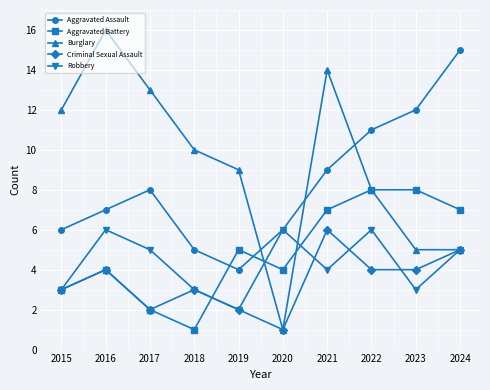

At which category is the sum across all series the highest?

2021